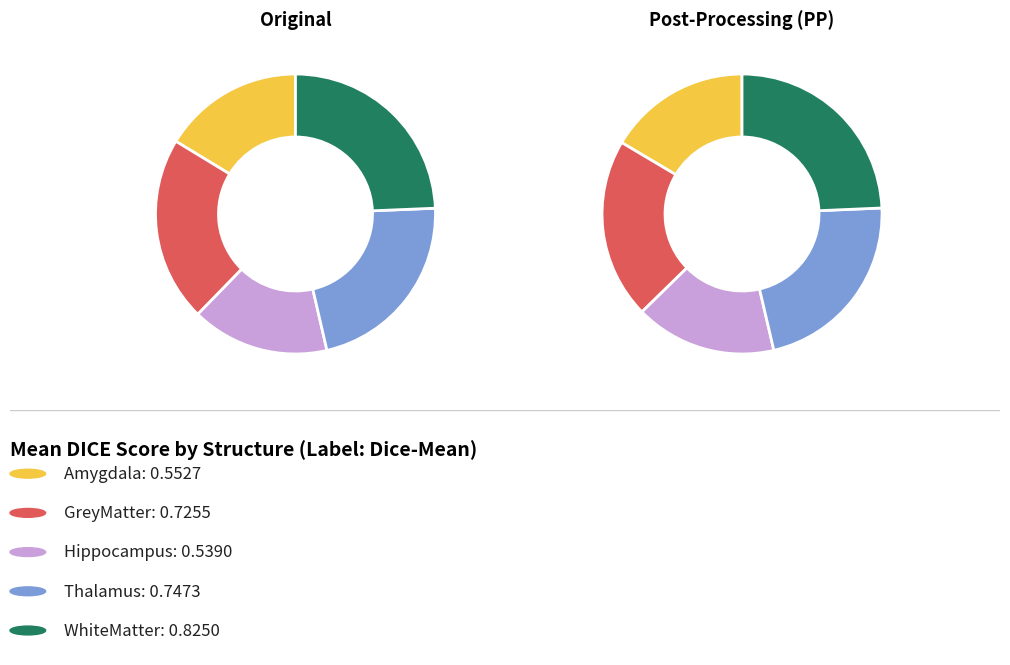

How many segments does this pie chart have?

10